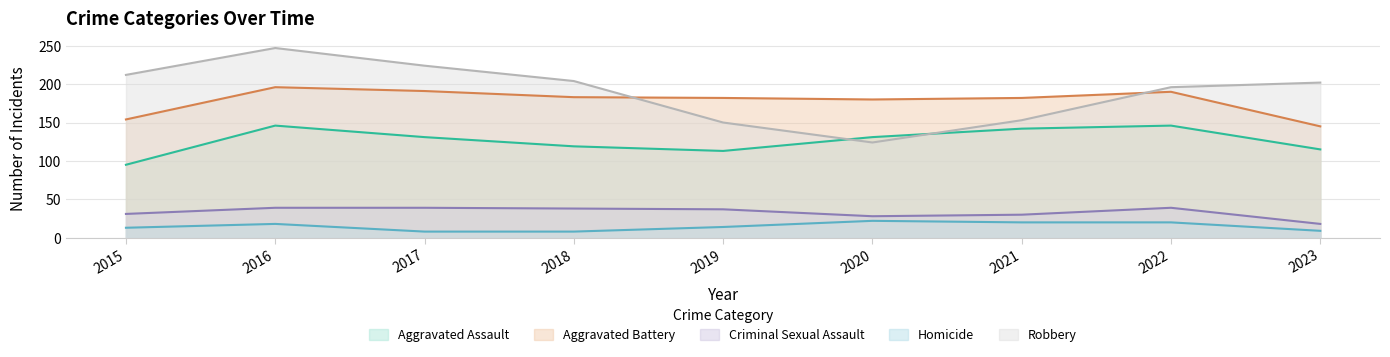

Count the number of data series in this chart.

5